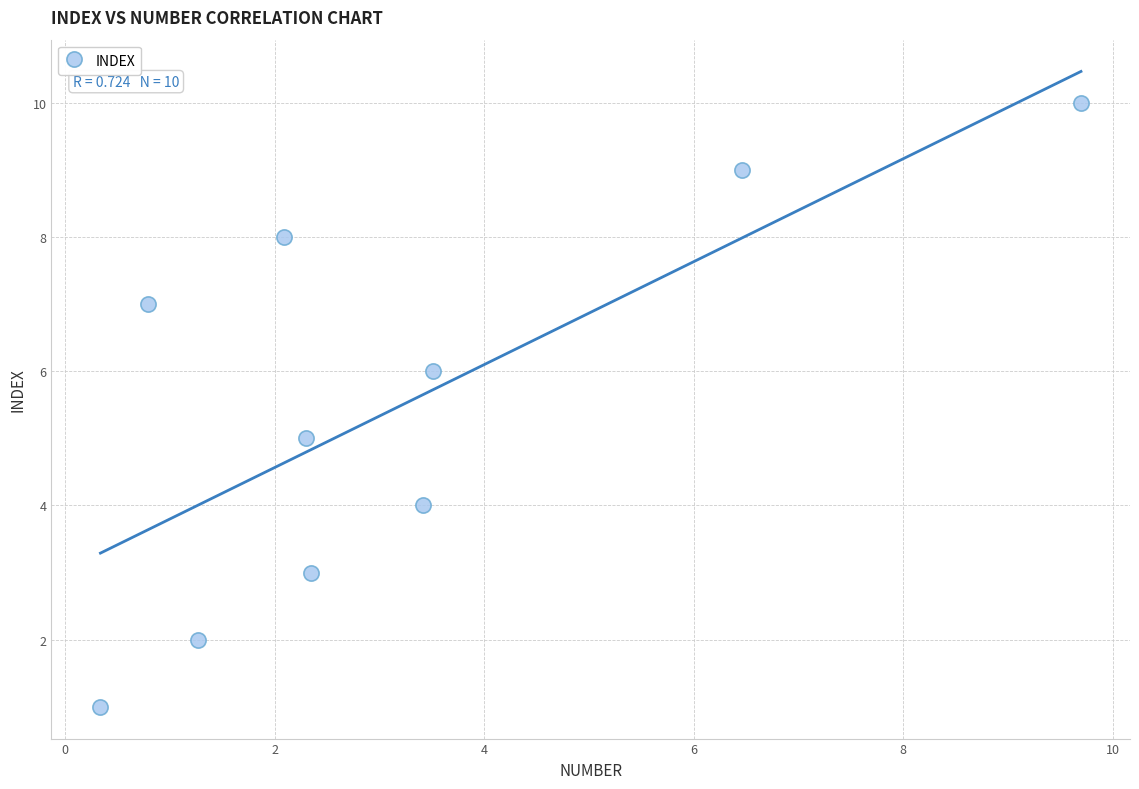

What is the average Y value?

6